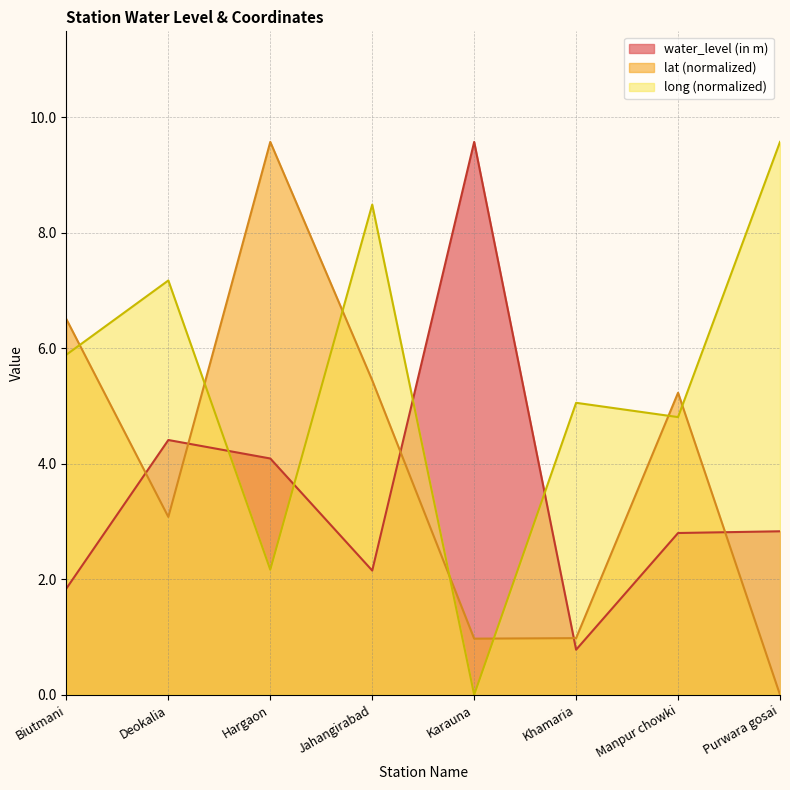

The value of water_level (in m) at Khamaria is 1.3. True or false?

False